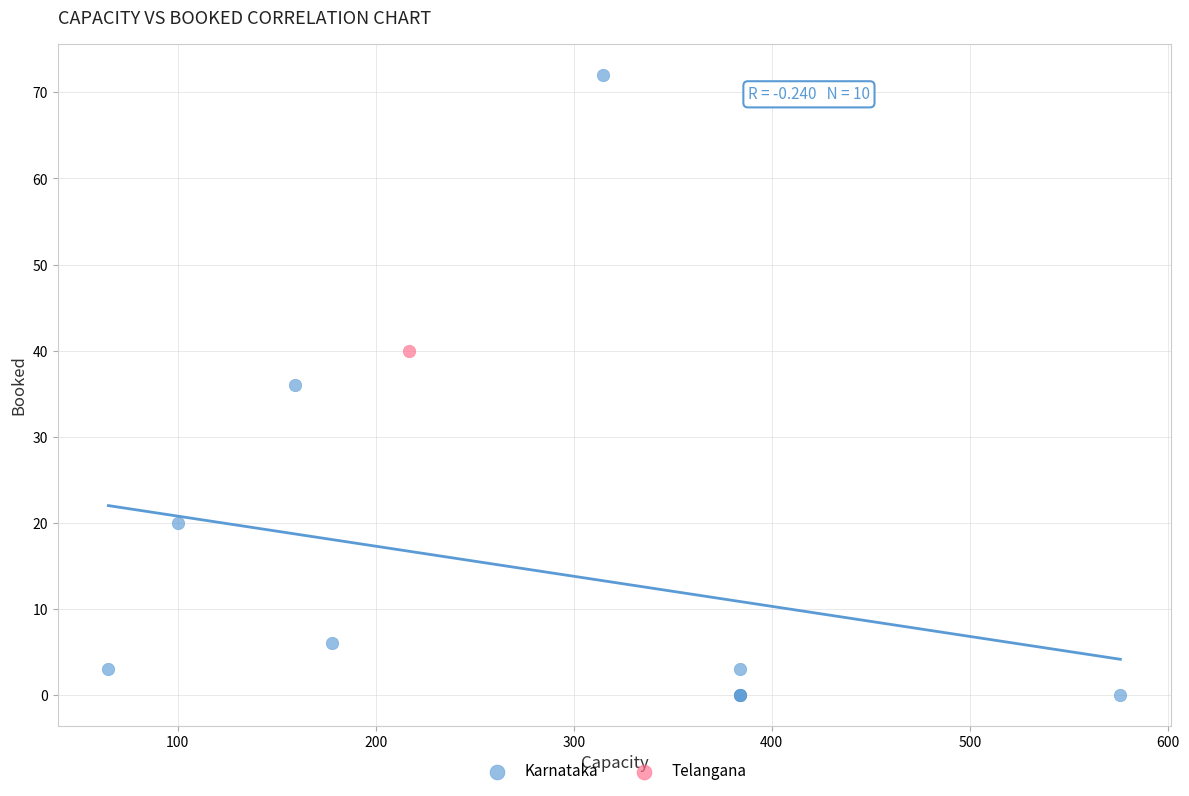

What are all the series names shown in the legend?

Karnataka, Telangana